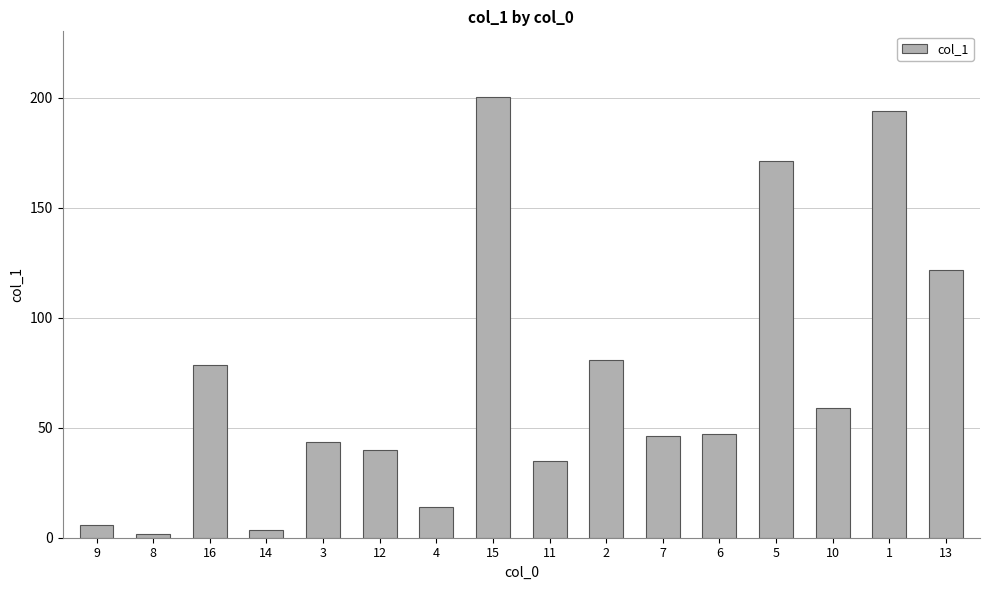

What is the change in value from 14 to 4?

+10.6